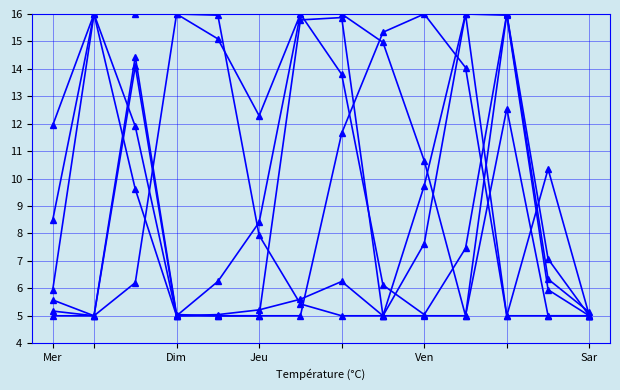

How many lines are shown in the chart?

6